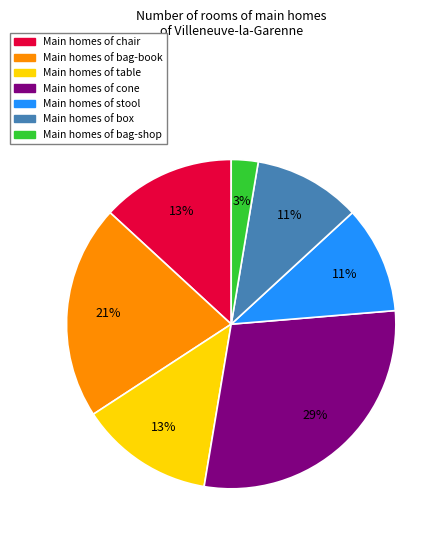

Is there a majority slice in this chart?

No